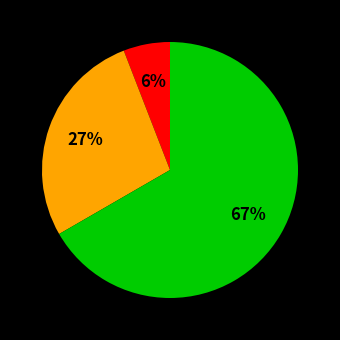

How many slices are in this pie chart?

3